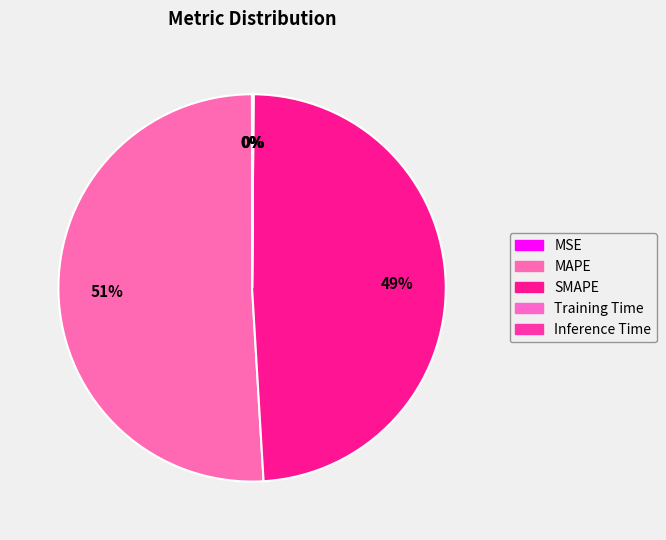

Is it true that MSE is 0% of the pie?

True